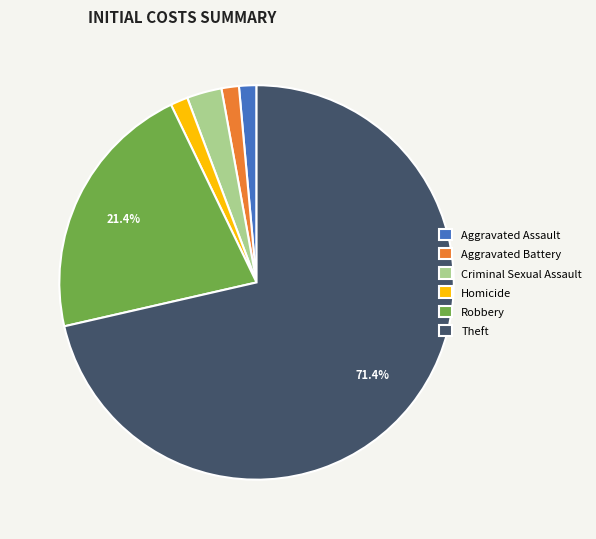

How many segments does this pie chart have?

6